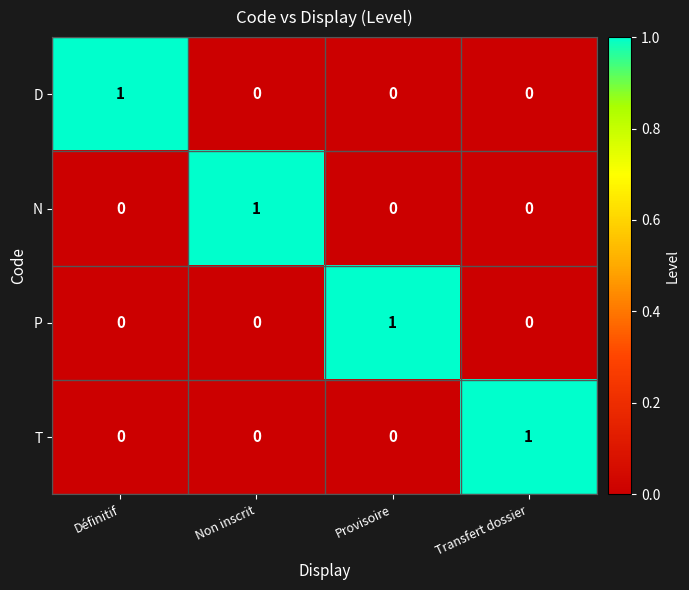

How many distinct data groups are displayed?

4